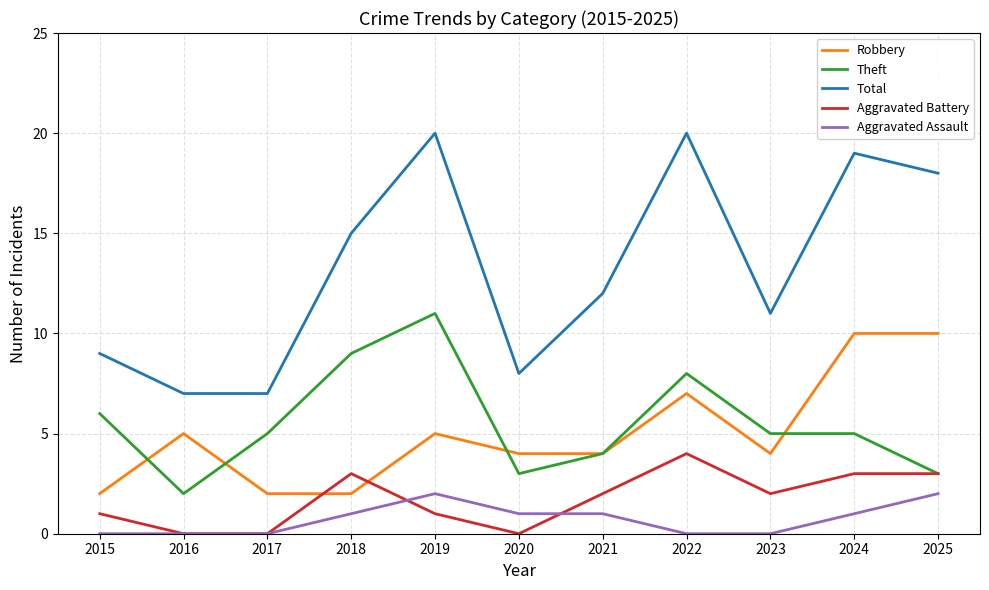

What are all the series names shown in the legend?

Robbery, Theft, Total, Aggravated Battery, Aggravated Assault